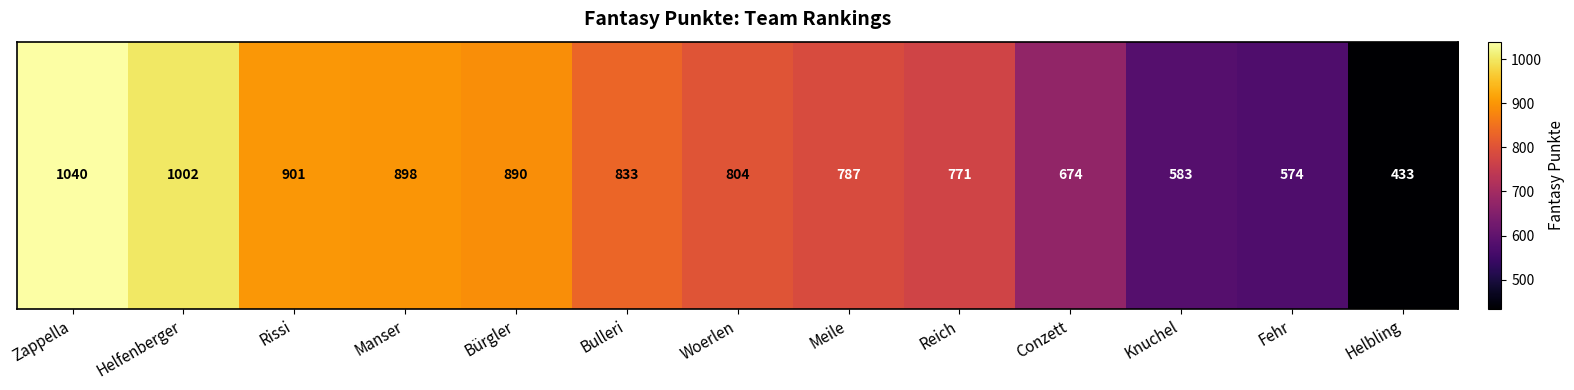

Rank the categories by value from lowest to highest.

Helbling, Fehr, Knuchel, Conzett, Reich, Meile, Woerlen, Bulleri, Bürgler, Manser, Rissi, Helfenberger, Zappella